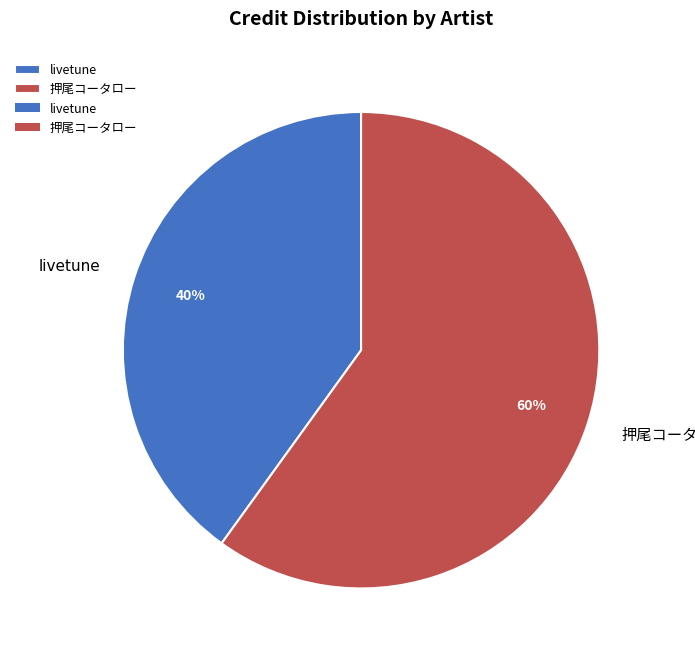

To the nearest percent, what is the average slice percentage?

50%